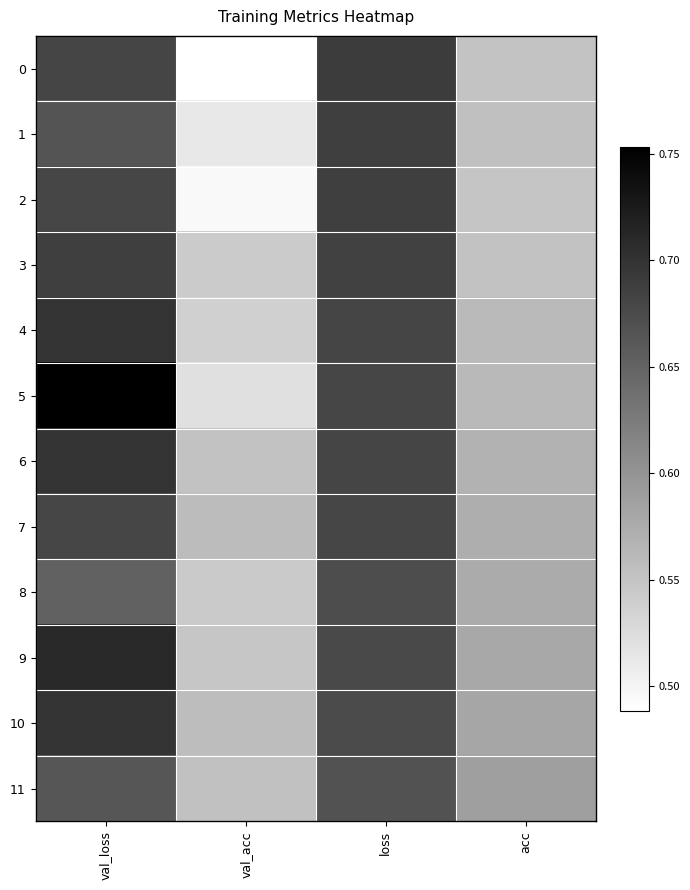

Rank the series at acc from lowest to highest value.

2, 0, 3, 1, 4, 5, 6, 7, 8, 9, 10, 11